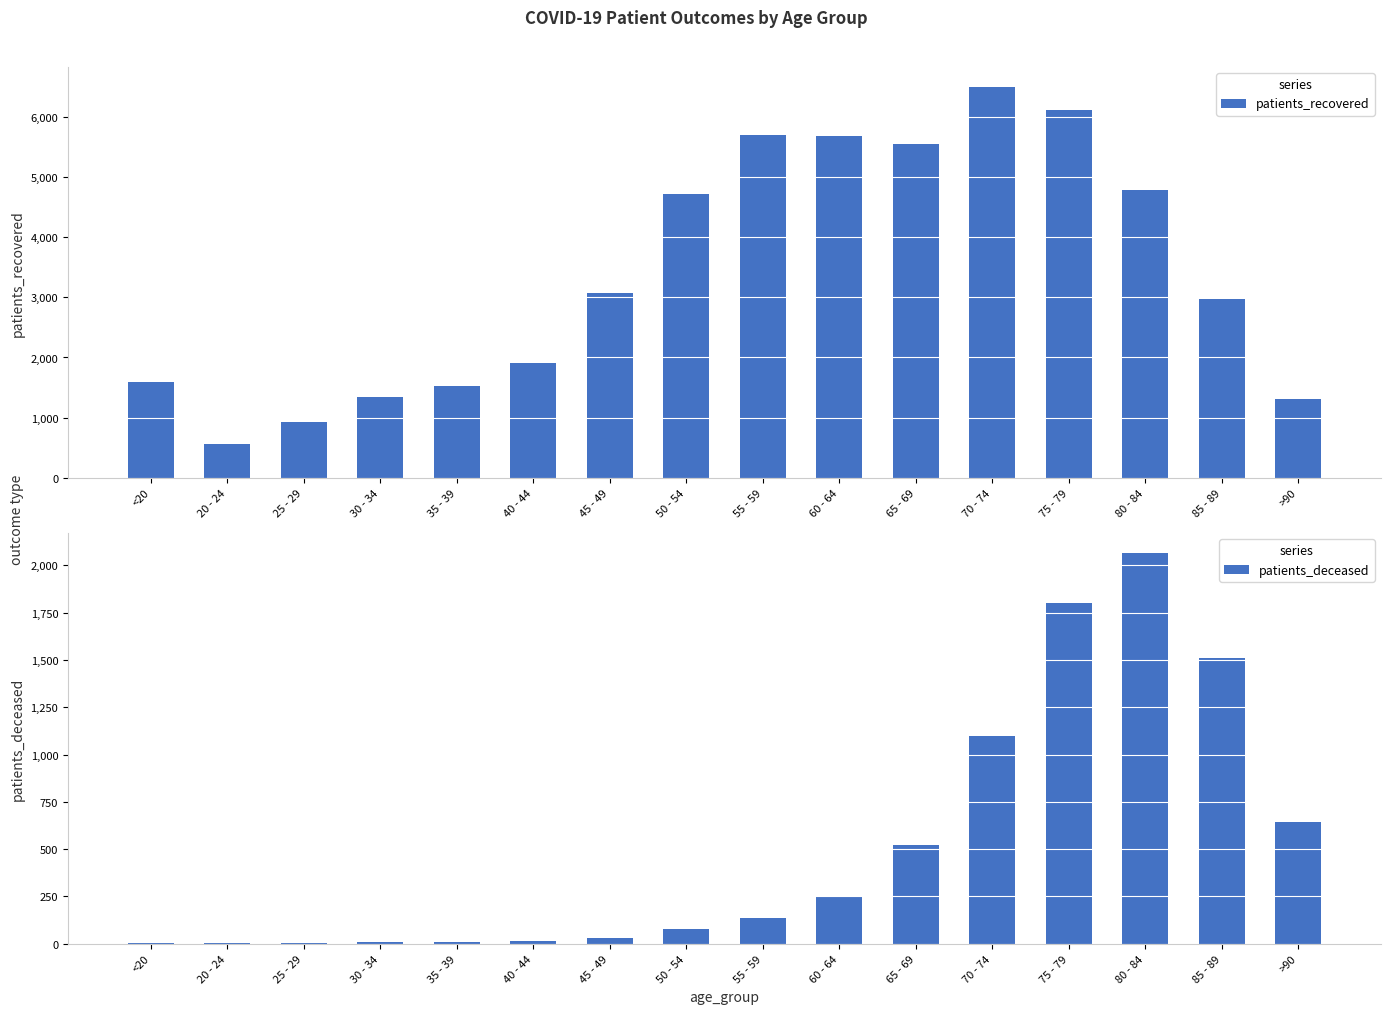

Rank the series by their average value, from lowest to highest.

patients_deceased, patients_recovered